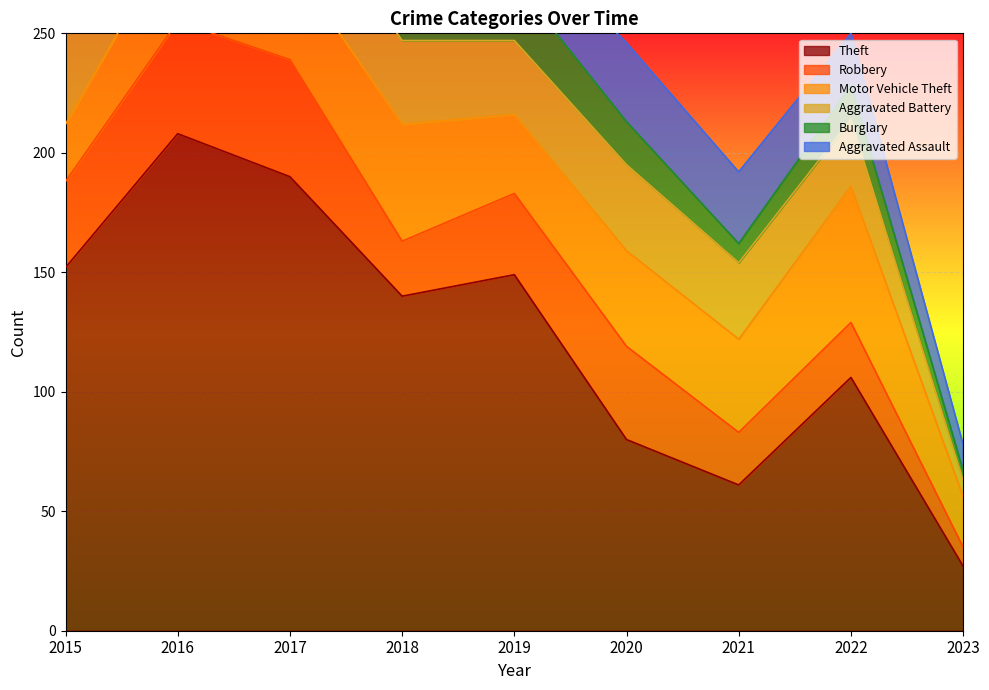

Where is the first local maximum for Aggravated Assault?

2016